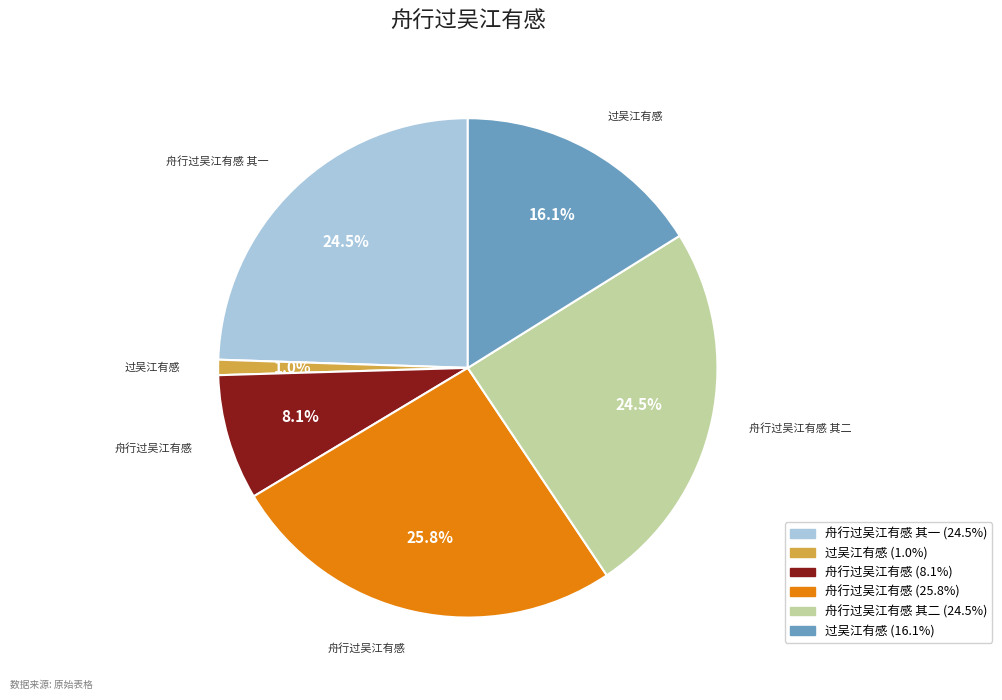

To the nearest percent, what is the difference between the largest and smallest slice percentages?

25%